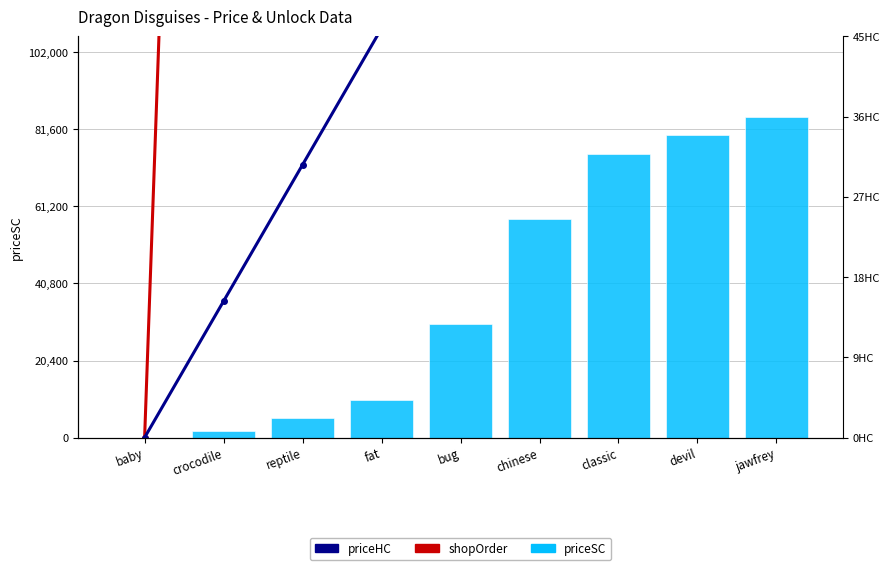

What is the total value across all series at chinese?

751600.0